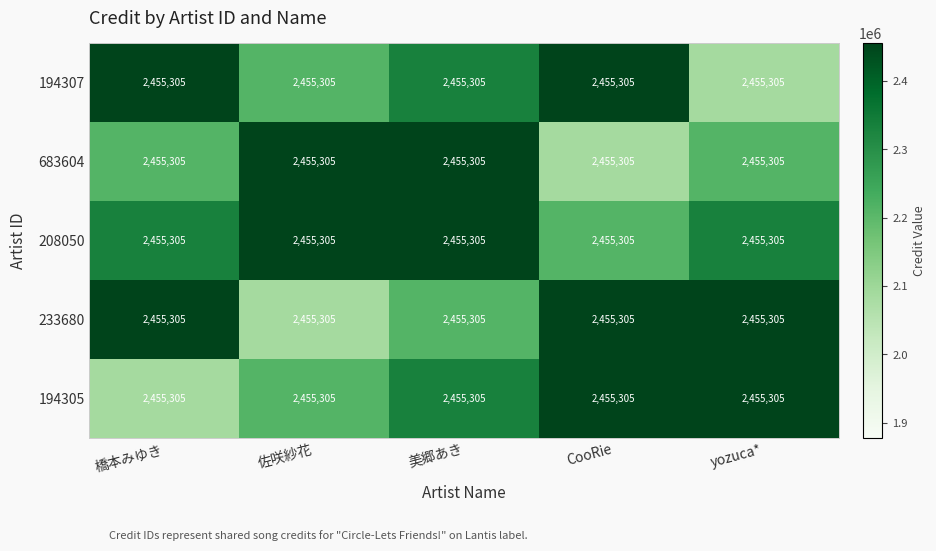

Is it true that 683604 equals 2455305.0 at 佐咲紗花?

True